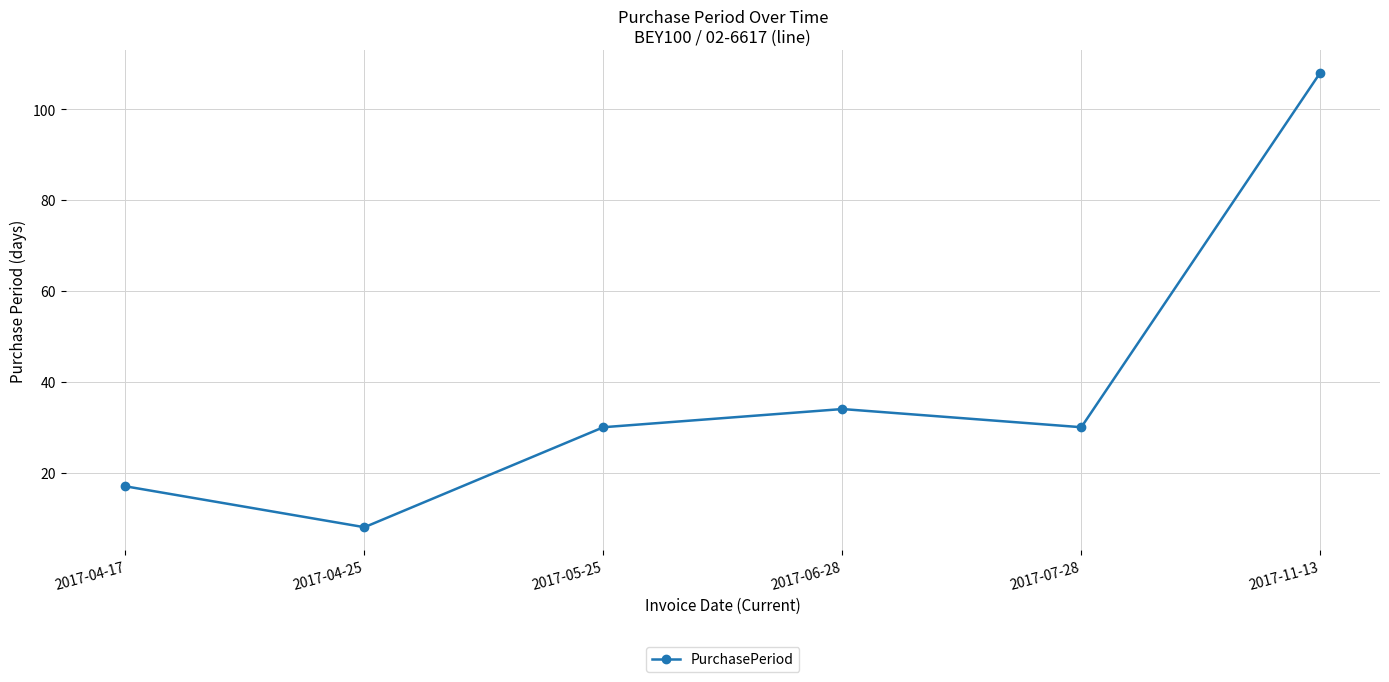

What position from the right is 2017-07-28?

2